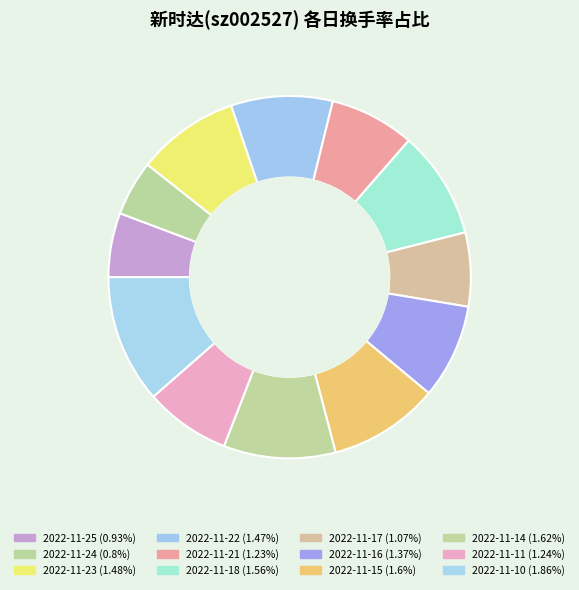

What is the ratio of the value at 2022-11-18 to the value at 2022-11-14?

1.0